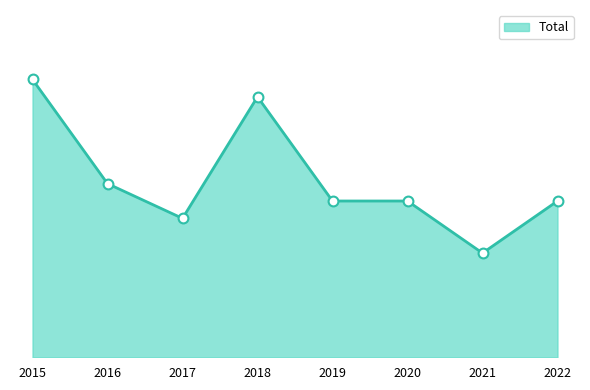

Is this an area chart (filled region under the line)?

Yes